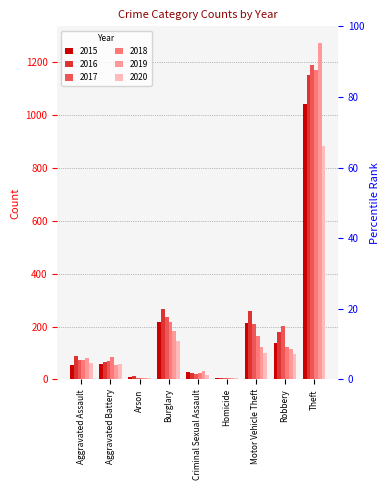

The value of 2020 at Burglary is 146. True or false?

True